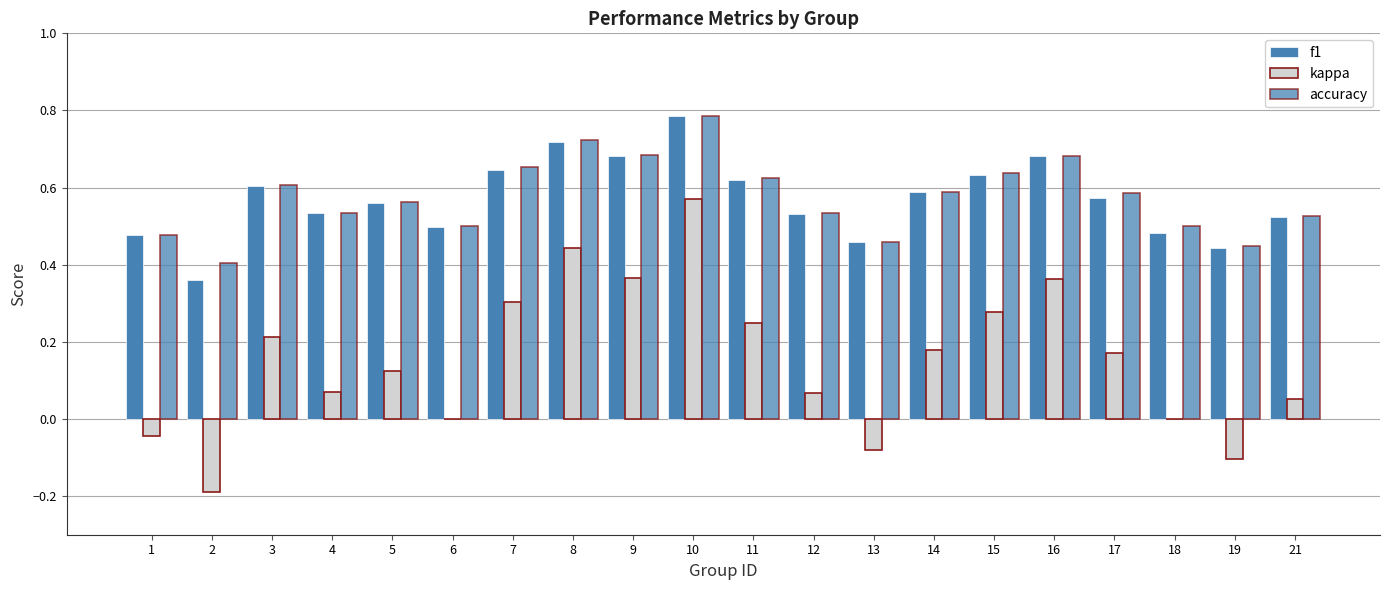

At which label does kappa reach its peak?

10